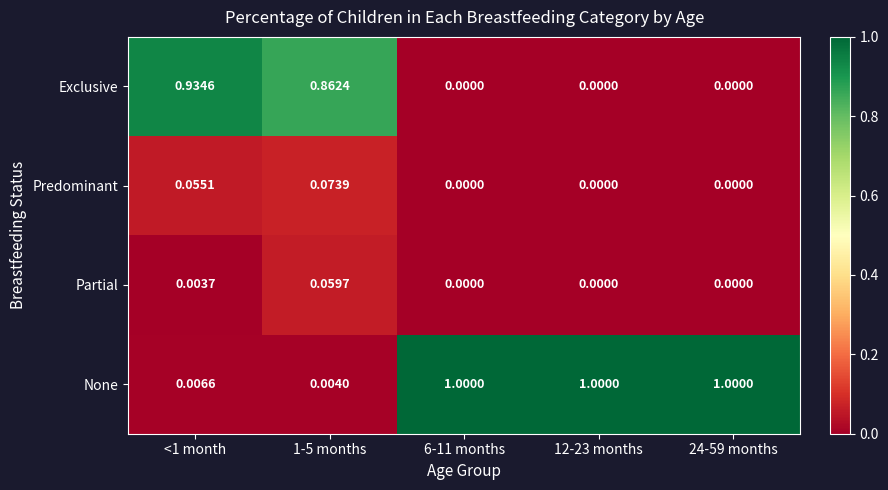

List the series in order of their peak value, lowest first.

Partial, Predominant, Exclusive, None